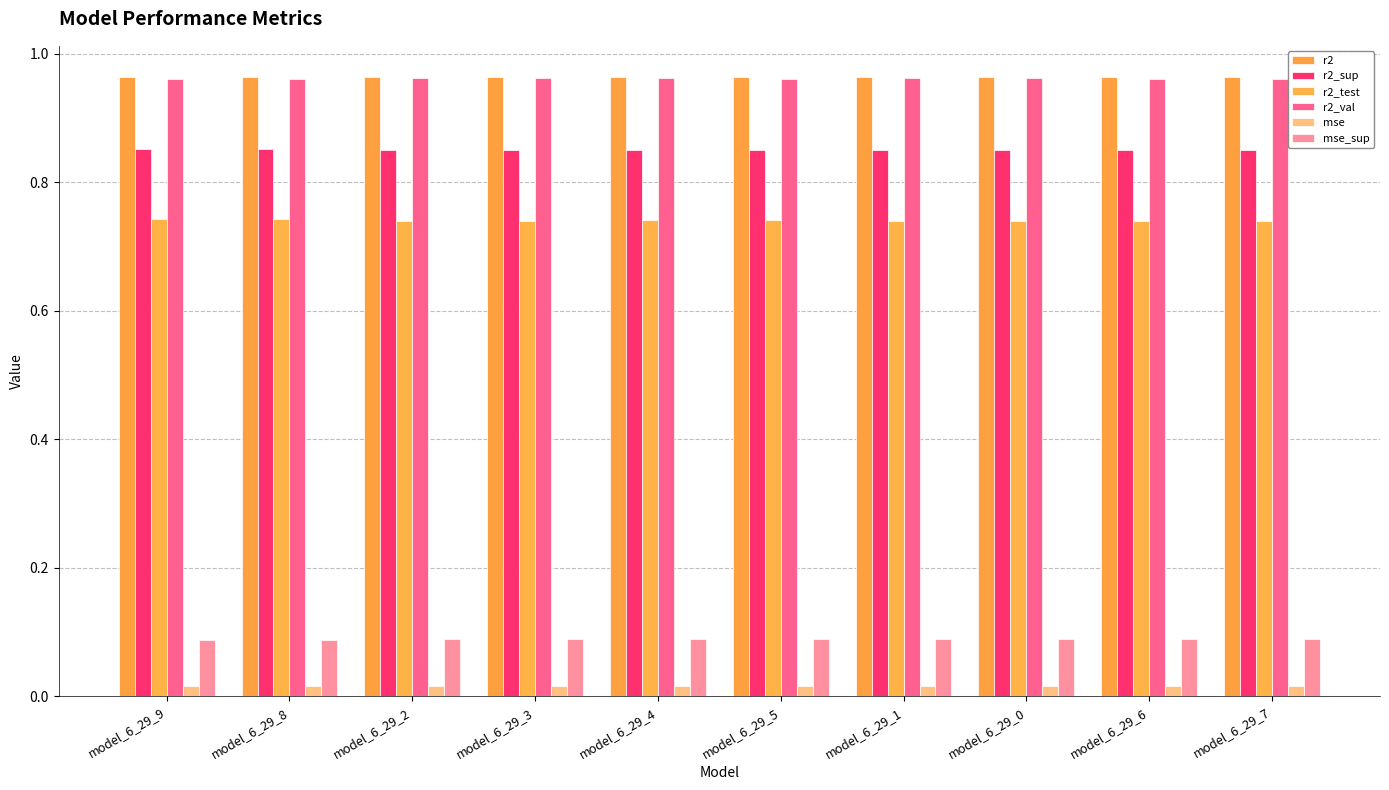

How many bars are there in total?

60